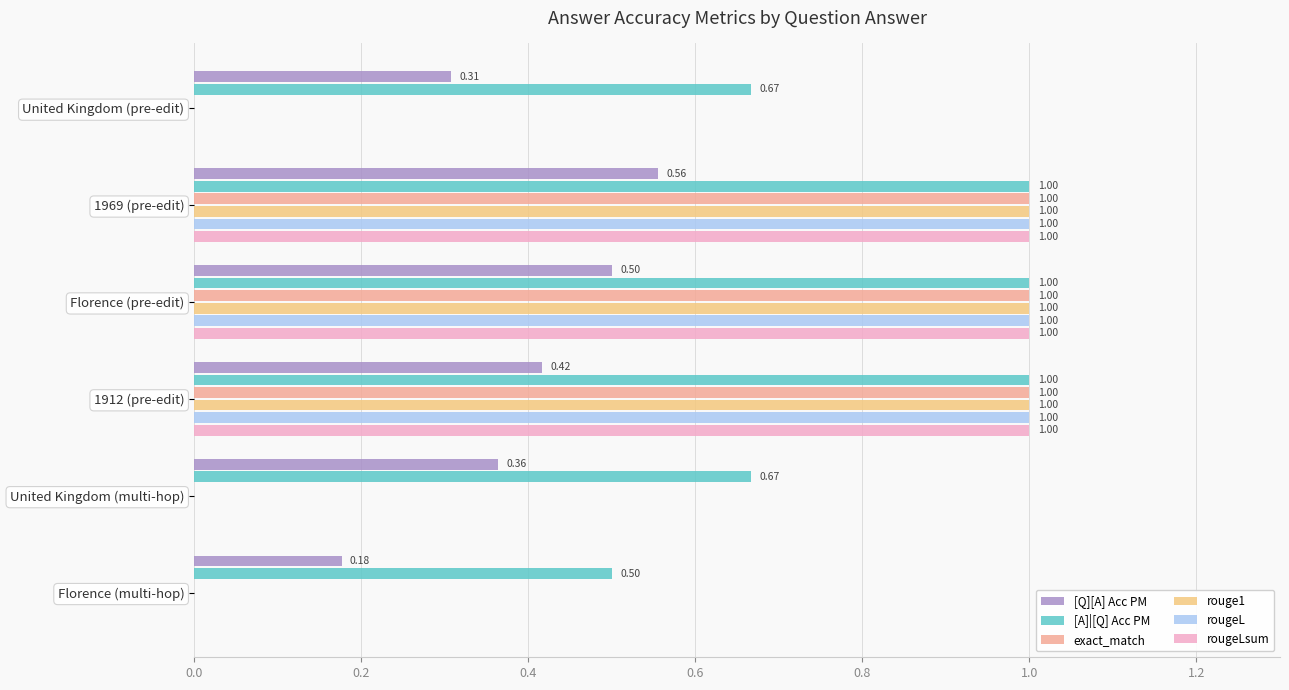

Between 1969 (pre-edit) and Florence (pre-edit), which series saw the biggest shift?

[Q][A] Acc PM